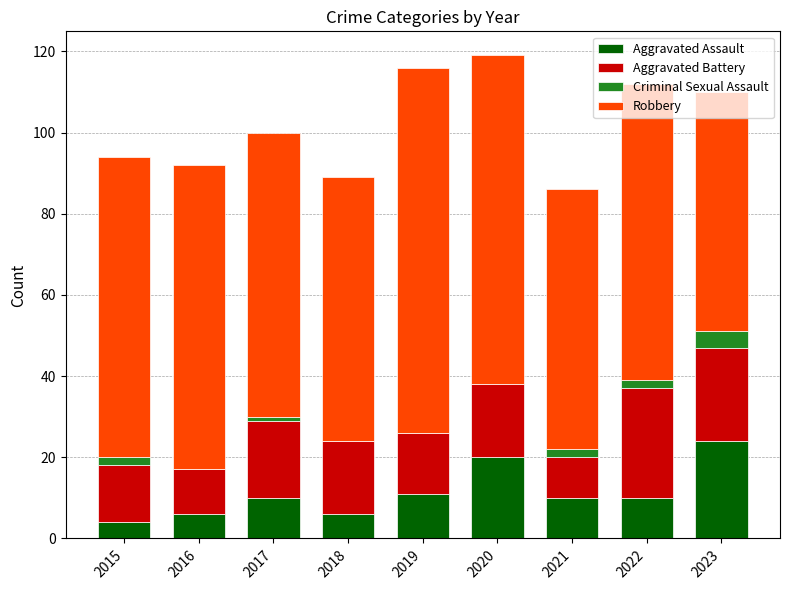

At which label does Aggravated Assault reach its peak?

2023